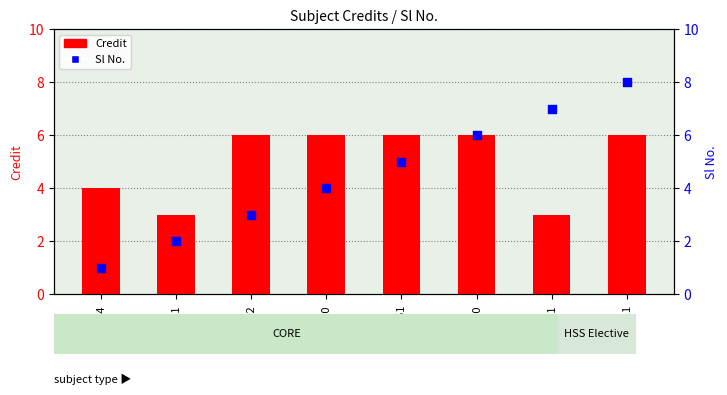

At how many categories does at least one series exceed 6?

2